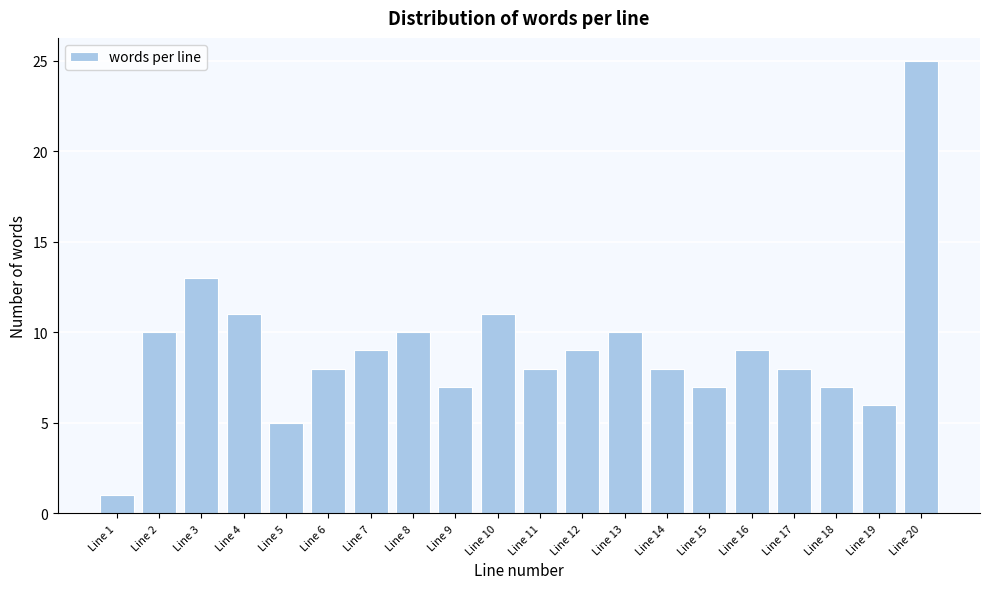

Reading left to right, transcribe all the data shown in this chart.

Line 1=1	Line 2=10	Line 3=13	Line 4=11	Line 5=5	Line 6=8	Line 7=9	Line 8=10	Line 9=7	Line 10=11	Line 11=8	Line 12=9	Line 13=10	Line 14=8	Line 15=7	Line 16=9	Line 17=8	Line 18=7	Line 19=6	Line 20=25